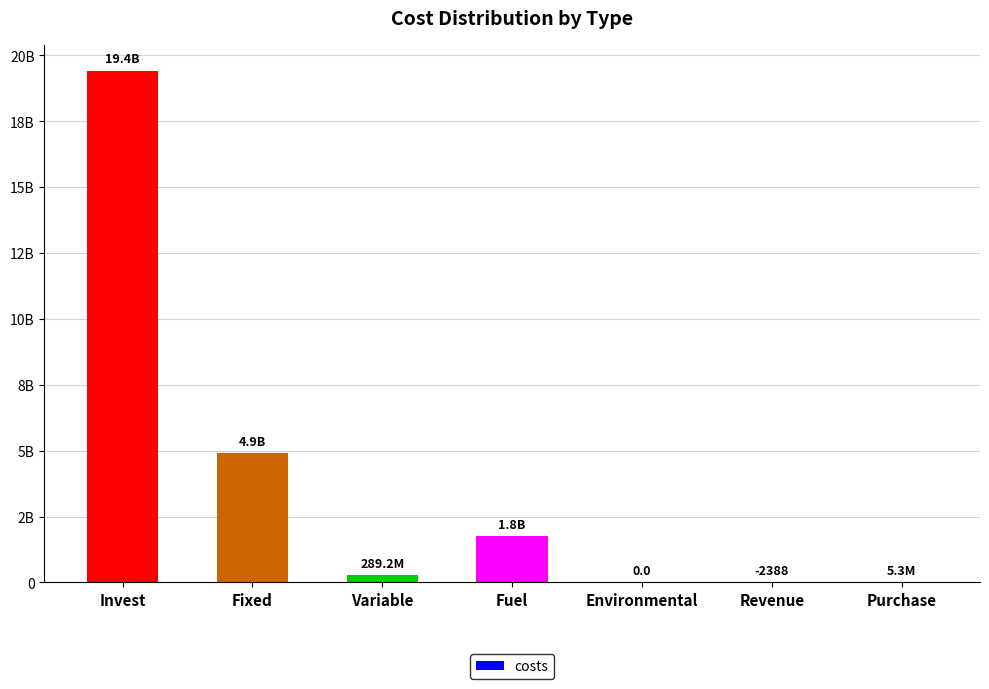

Are the bars grouped side by side (vs. stacked)?

No